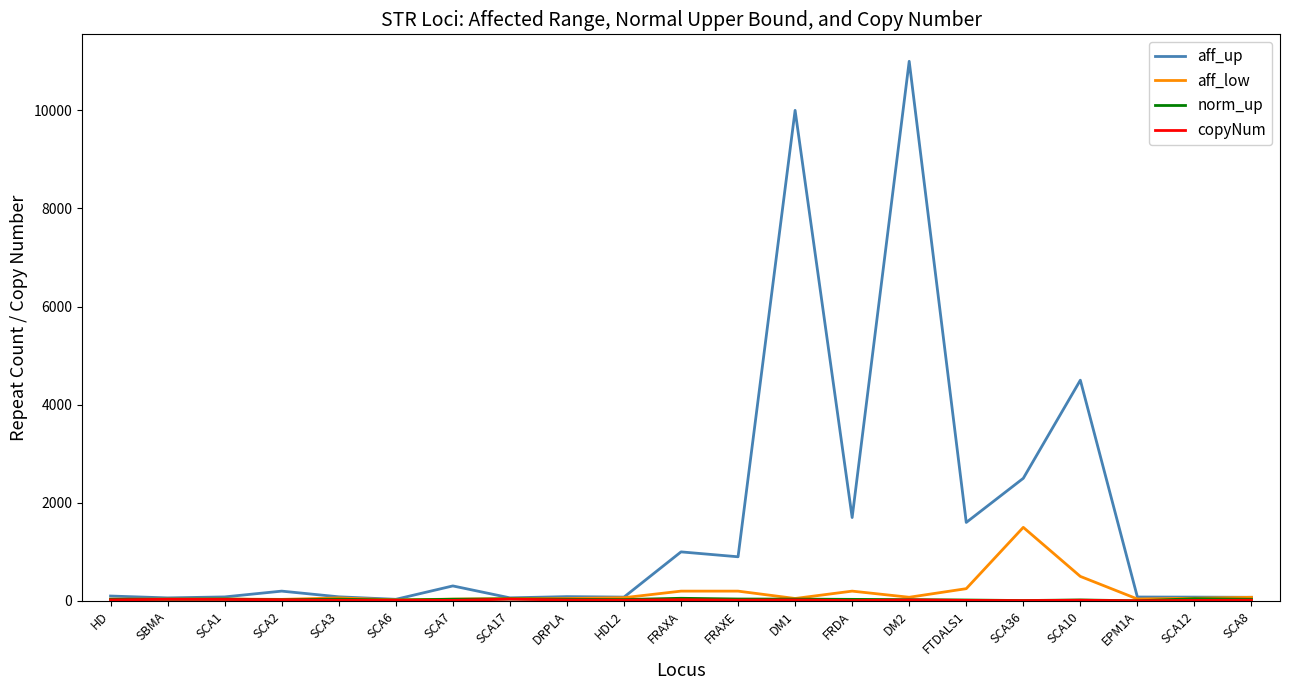

At which label is aff_low closest to 760?

SCA10